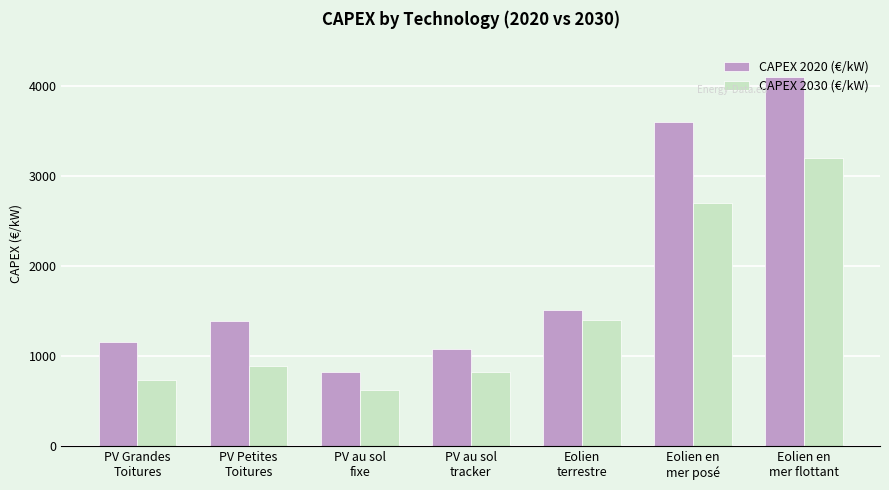

What are all the series names shown in the legend?

CAPEX 2020 (€/kW), CAPEX 2030 (€/kW)